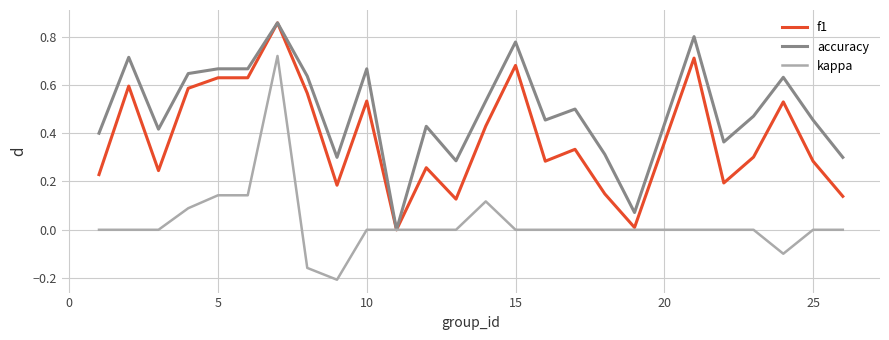

Which series has the largest total across all categories?

accuracy